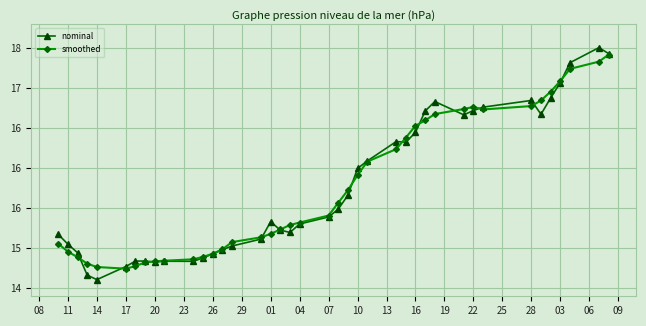

What are all the series names shown in the legend?

nominal, smoothed